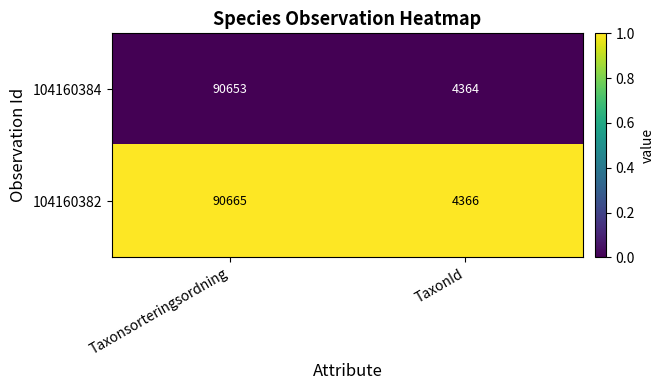

Between Taxonsorteringsordning and TaxonId, which series saw the biggest shift?

104160382